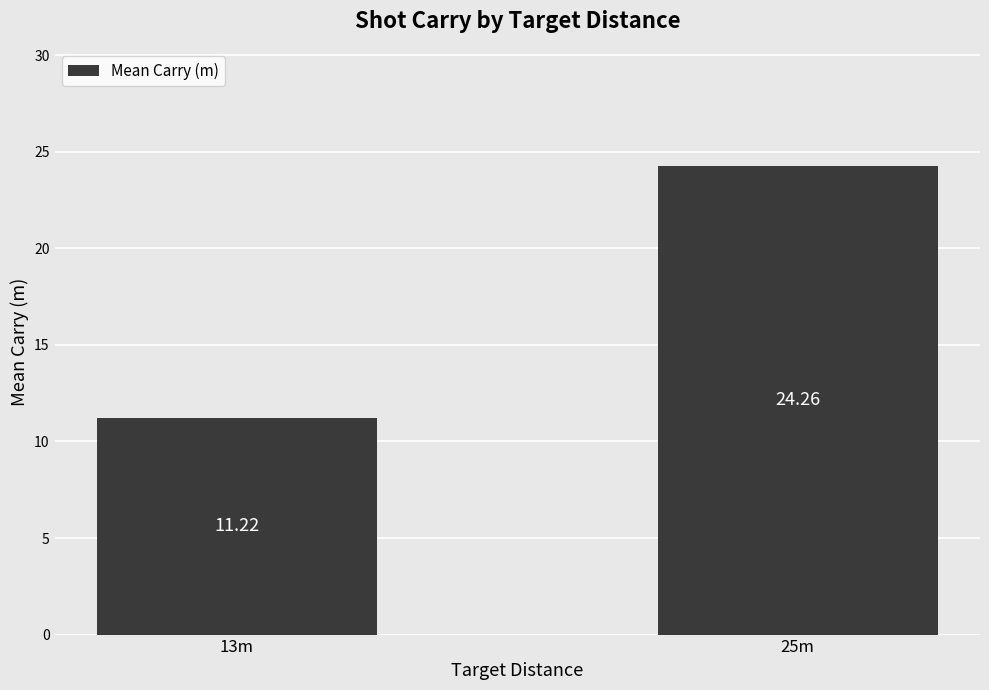

Reading left to right, what are all the values shown in this chart?

11.2	24.3